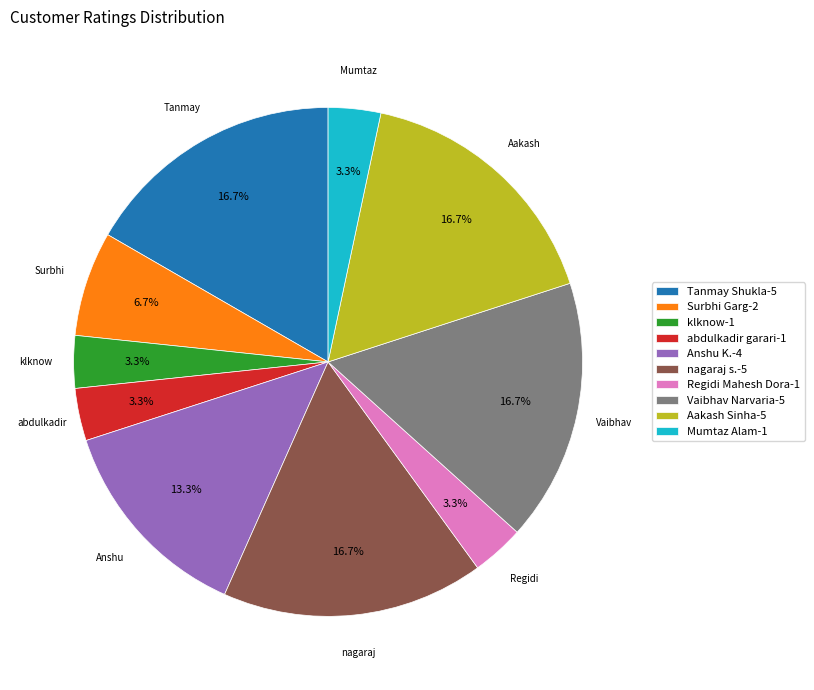

Is the sum of nagaraj s.-5 and Tanmay Shukla-5 greater than half?

No